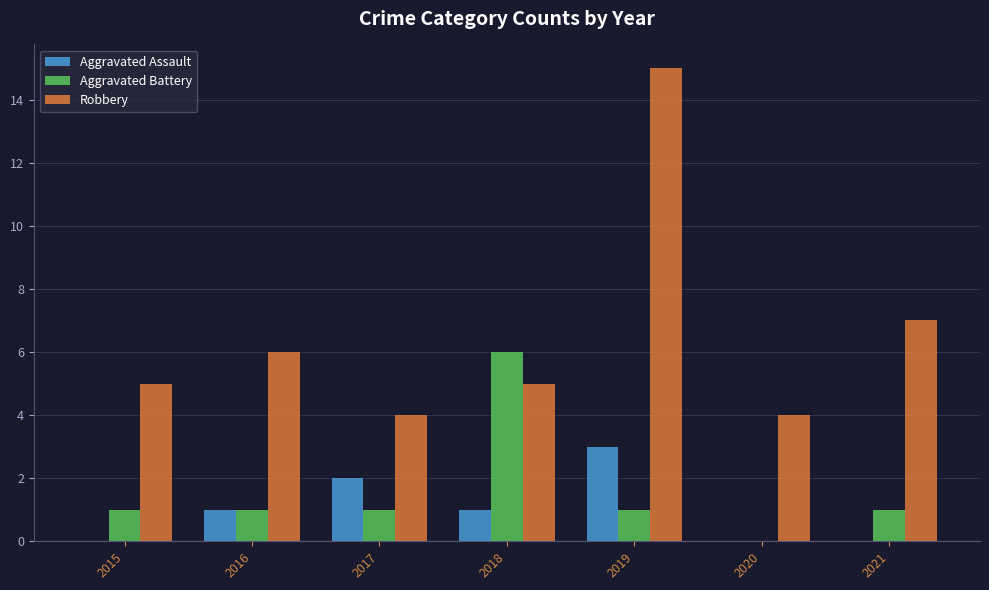

What value does the Aggravated Battery series have at 2018?

6